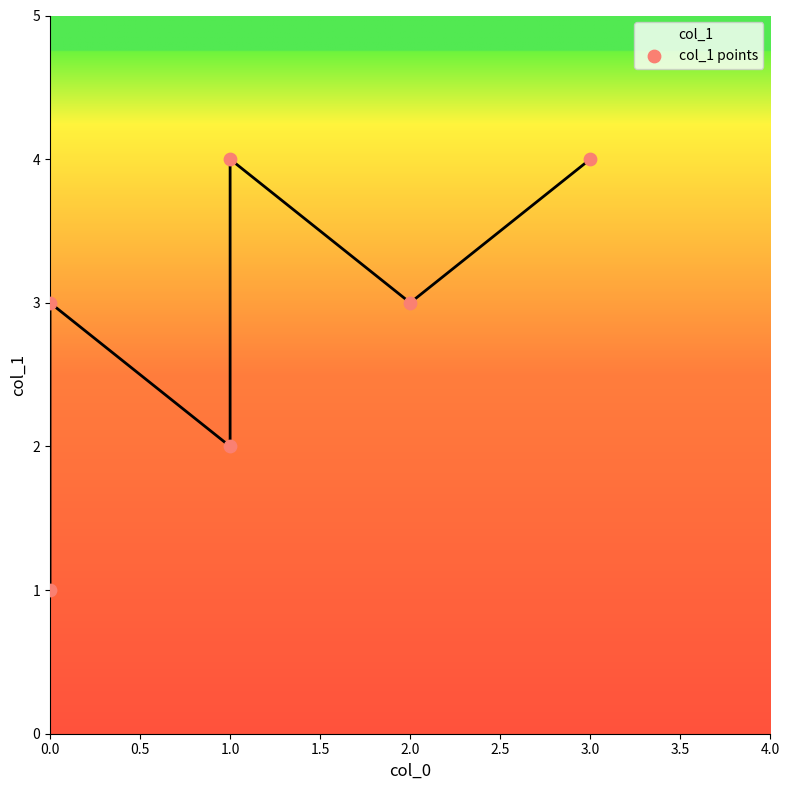

Which has a higher value, 1.0 or 1.0?

1.0